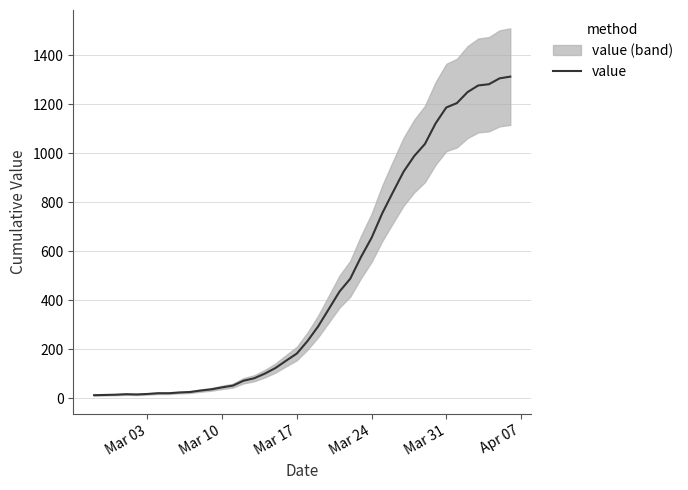

How many lines are shown in the chart?

1